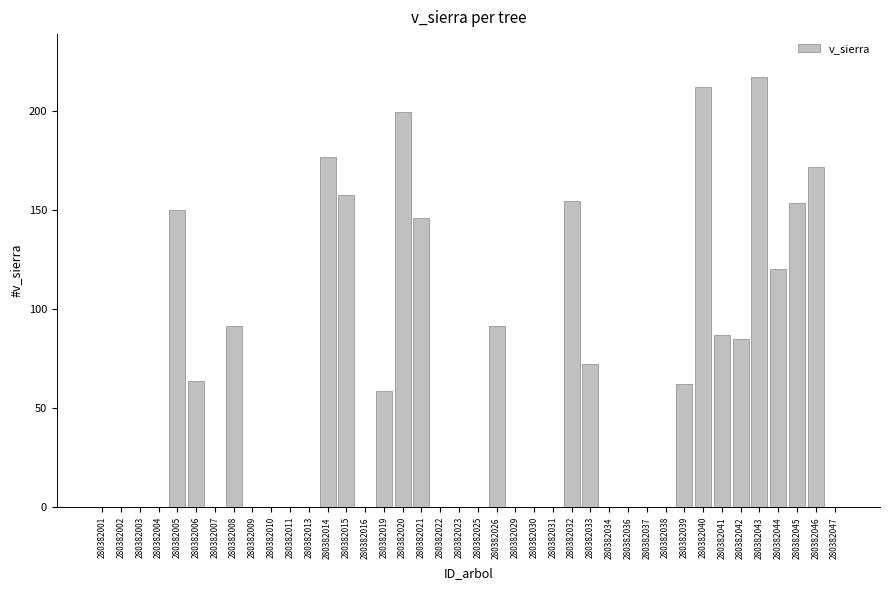

The value at 280382010 is 125.0. True or false?

False